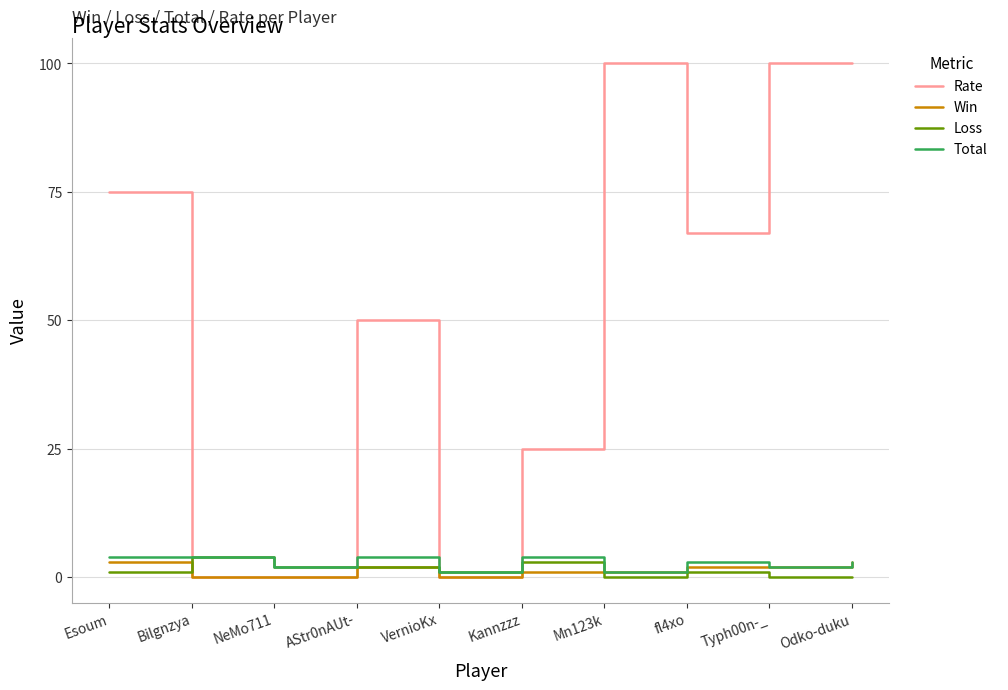

True or false: Rate has a value of -69 at Bilgnzya.

False